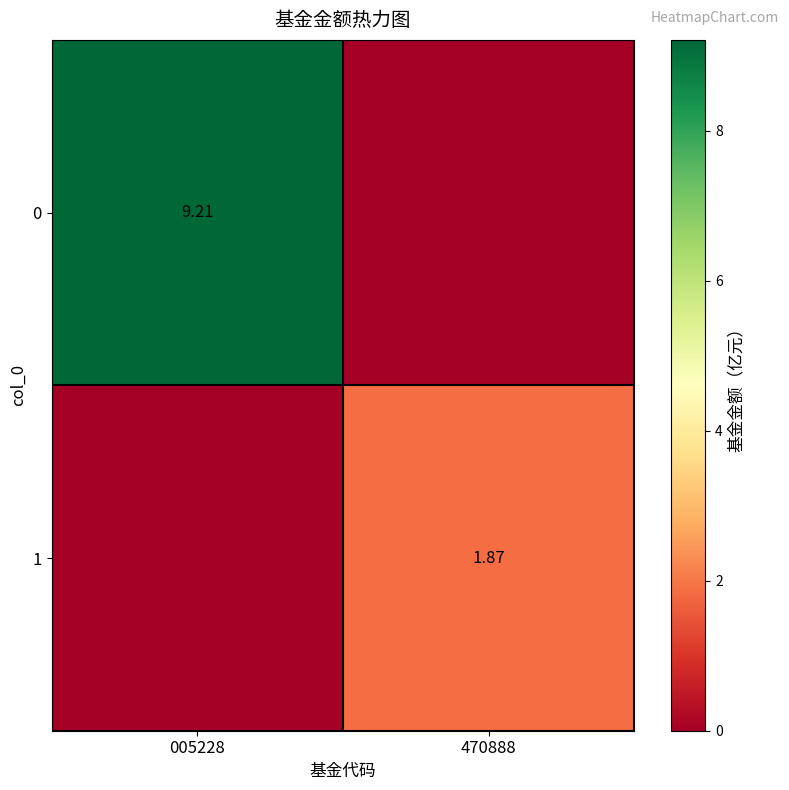

Is the value of 1 at 470888 greater than the value of 0 at 005228?

No